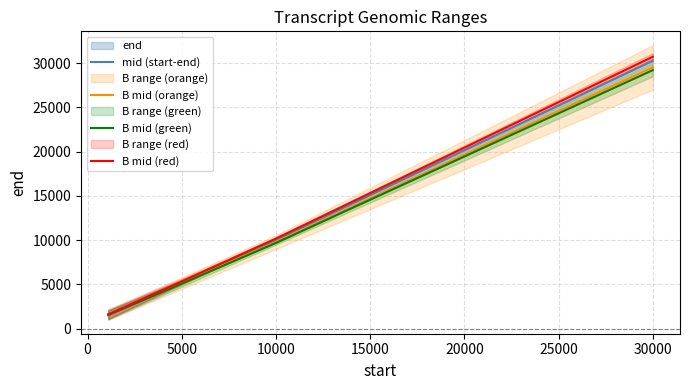

What is the maximum value for B mid (orange)?

29512.5